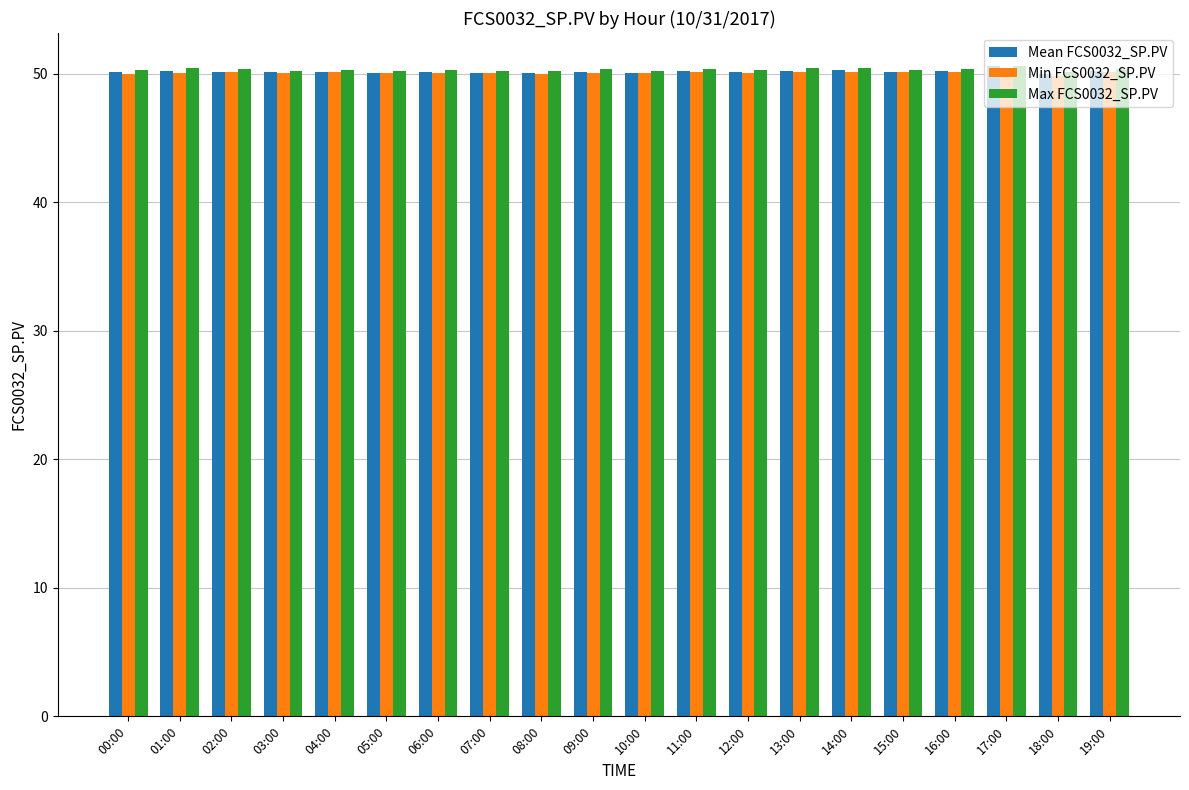

True or false: Max FCS0032_SP.PV has a value of 84.1 at 11:00.

False